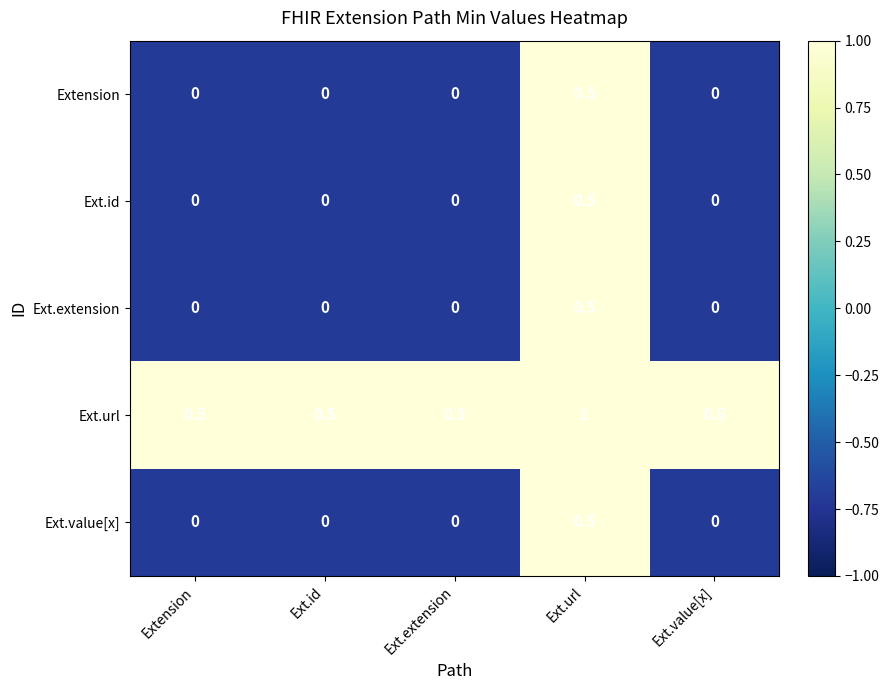

Reading left to right, list all the values displayed in this chart.

Extension: 0.0	0.0	0.0	0.5	0.0
Ext.id: 0.0	0.0	0.0	0.5	0.0
Ext.extension: 0.0	0.0	0.0	0.5	0.0
Ext.url: 0.5	0.5	0.5	1.0	0.5
Ext.value[x]: 0.0	0.0	0.0	0.5	0.0